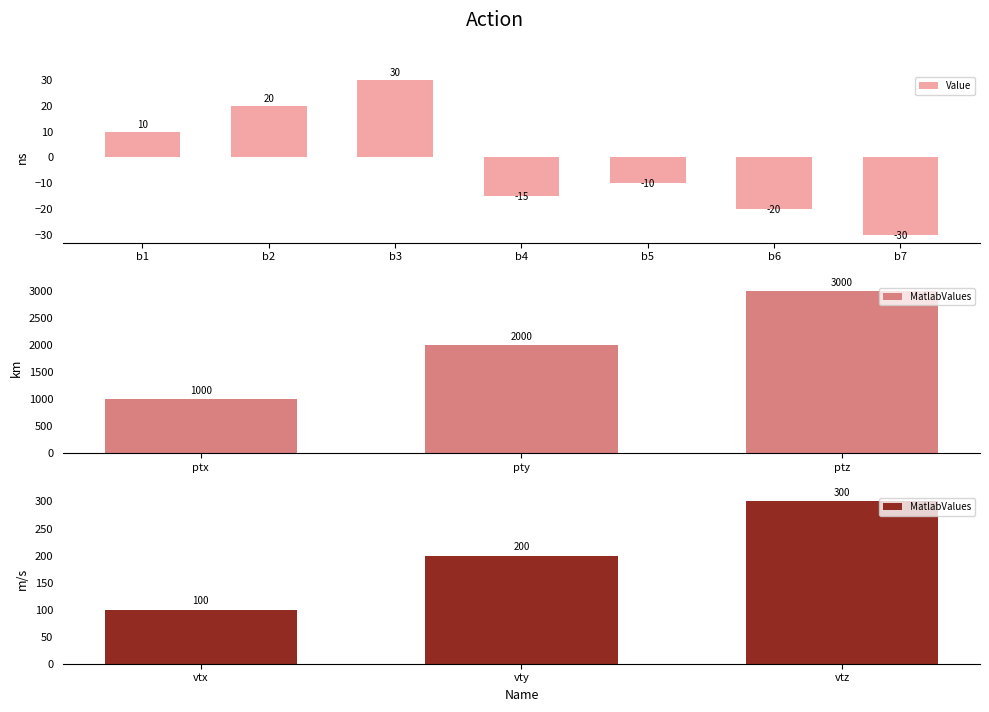

What is the value of the Value bar at the 5th from the left?

-10